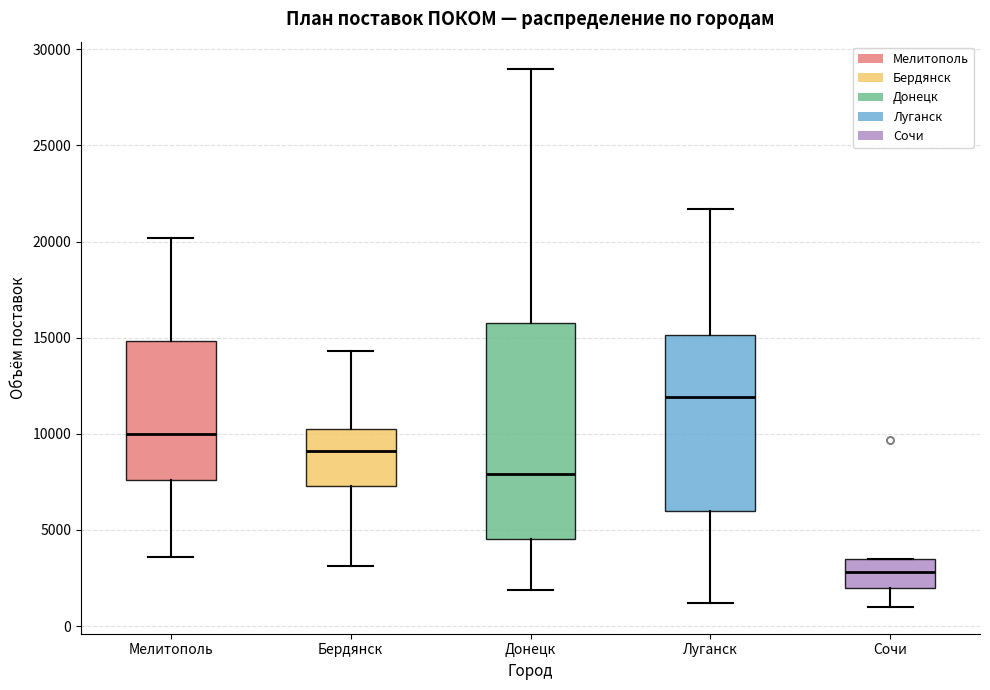

Where is the upper edge of the box for Донецк on the y-axis? The values are not printed on the chart, so give them approximately, as read against the axis.

16000